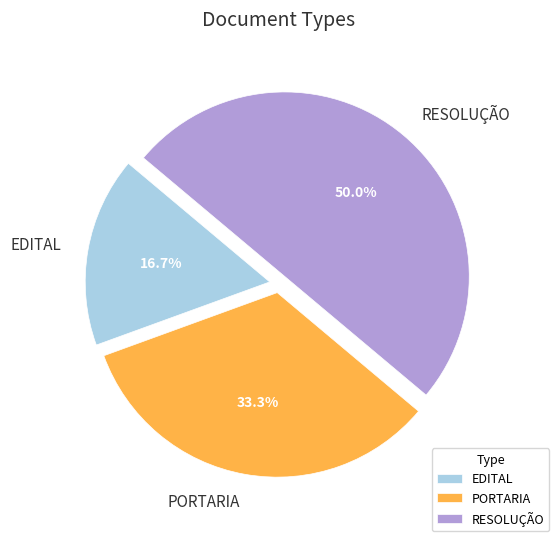

Is it true that PORTARIA is 33% of the pie?

True